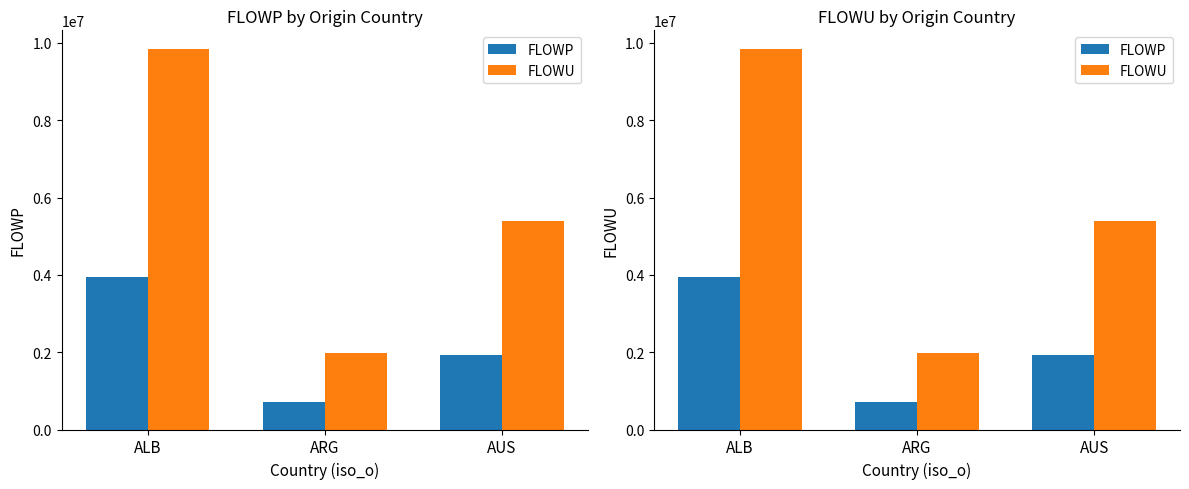

Rank the categories by FLOWU value from highest to lowest.

ALB, AUS, ARG